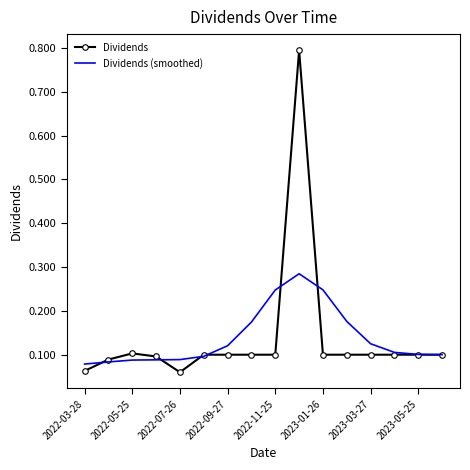

In Dividends (smoothed), how many points are higher than both neighbors (excluding endpoints)?

1